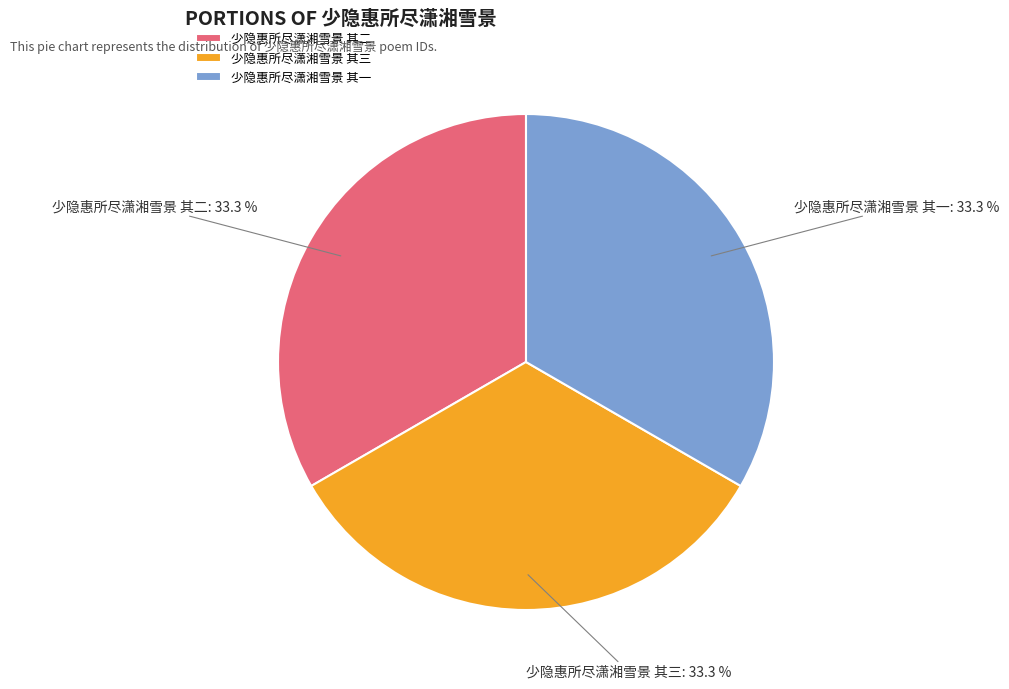

Is 少隐惠所尽潇湘雪景 其二 the majority of the pie?

No